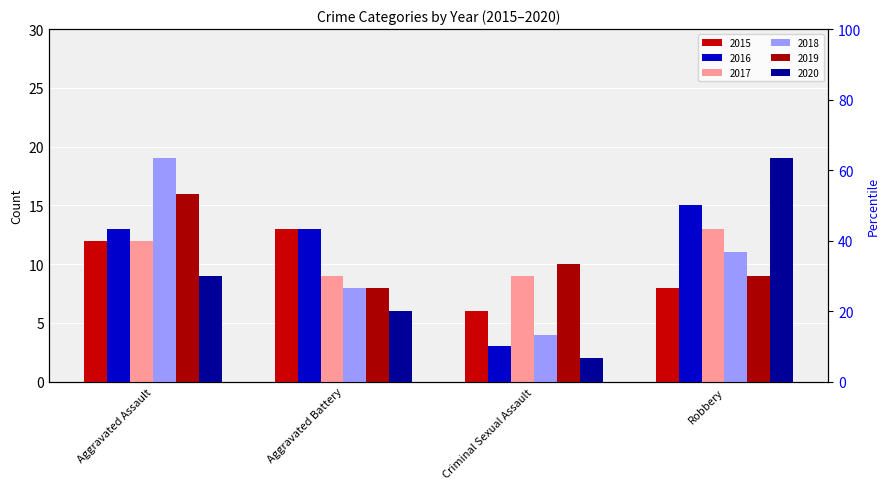

What is the lowest value of the 2015 series?

6